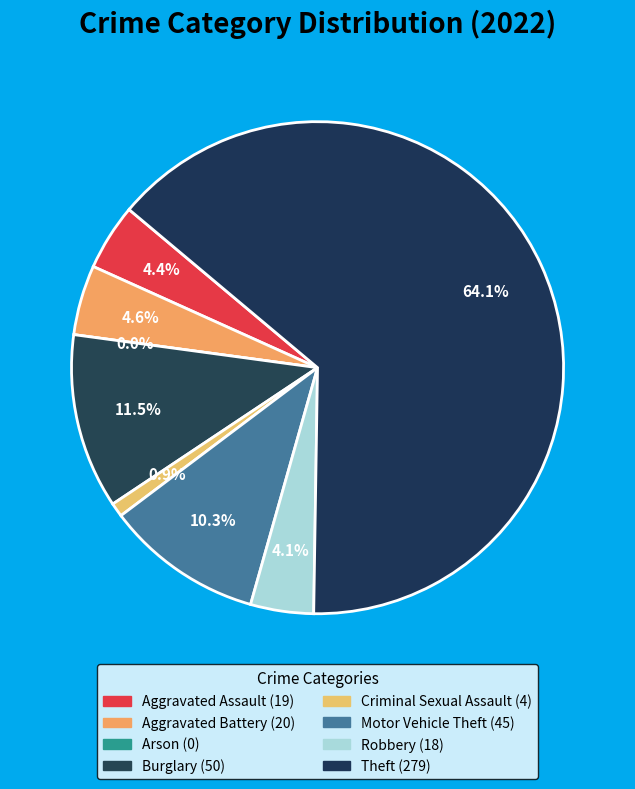

The Burglary slice represents 11% of the pie. True or false?

True